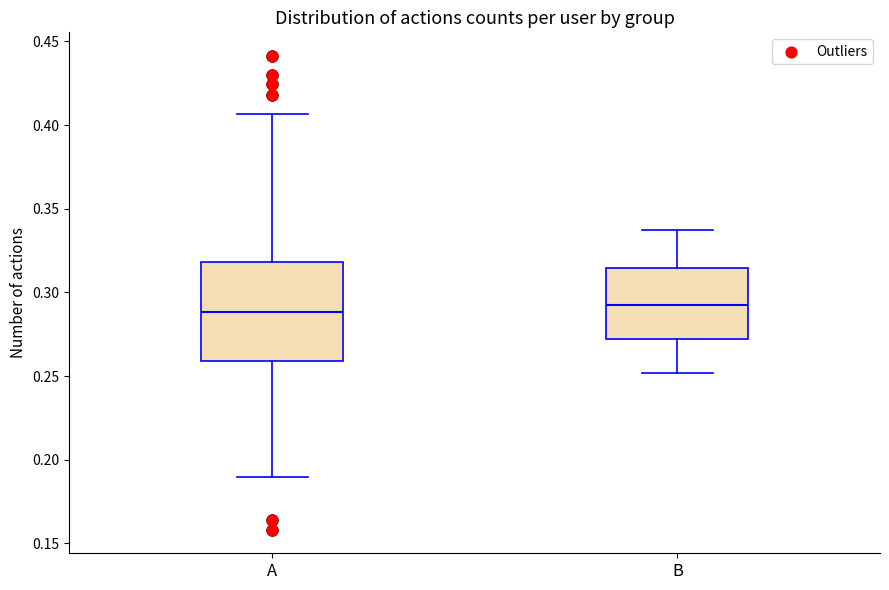

Reading left to right, read every box against the y-axis: the position of its median line, the range the box covers, and the ends of its whiskers. The values are not printed on the chart, so give them approximately, as read against the axis.

A: median 0.290, box 0.260 to 0.320, whiskers 0.190 to 0.405
B: median 0.295, box 0.270 to 0.315, whiskers 0.250 to 0.340